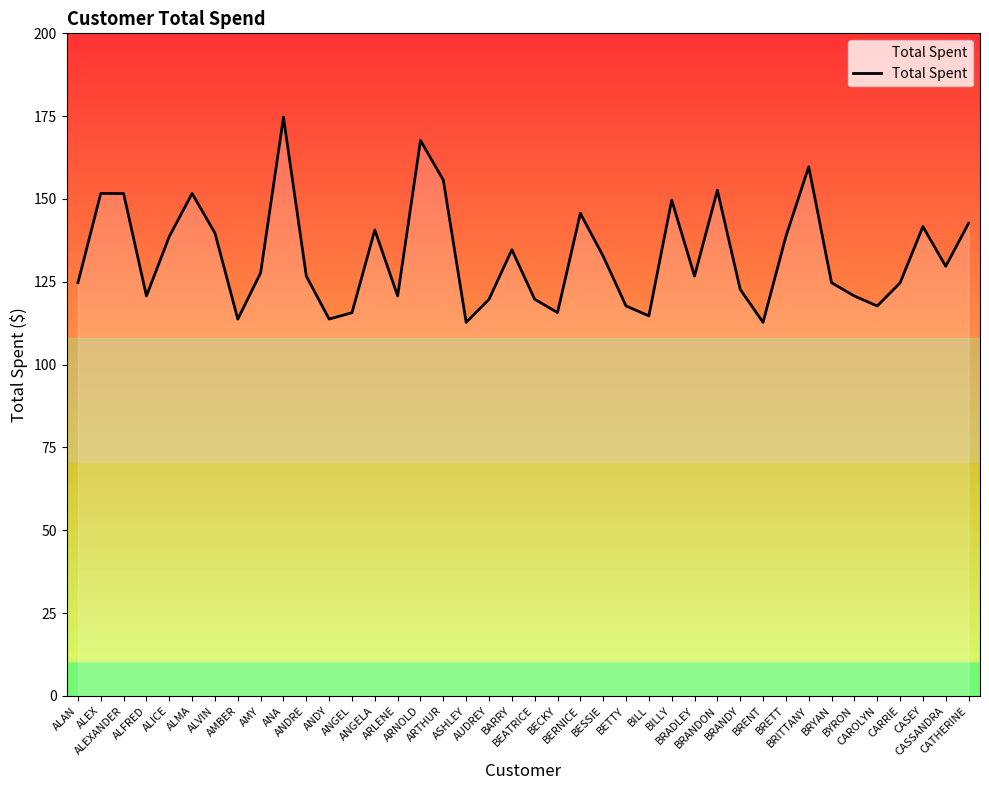

What value does the data have at CAROLYN?

117.7